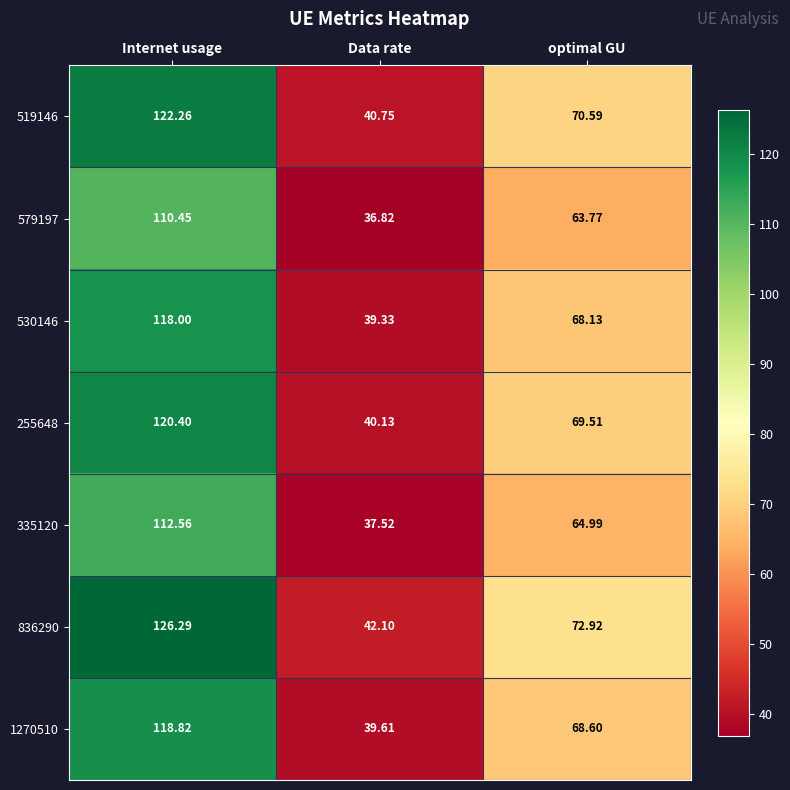

Which series changed the most between Data rate and optimal GU?

836290